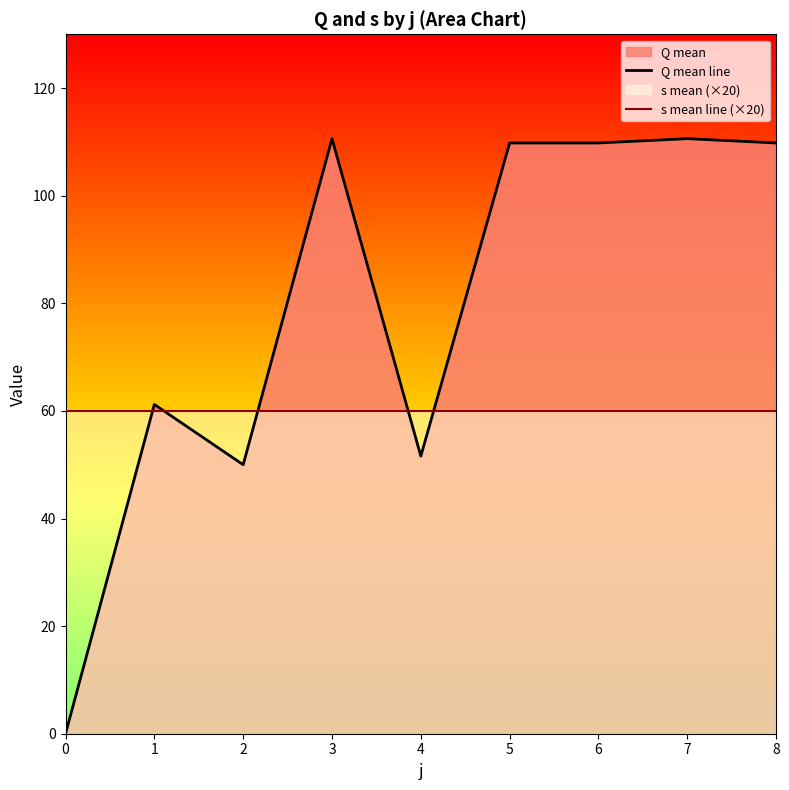

At 0, list the series in order from smallest to largest.

Q mean line, s mean line (×20)